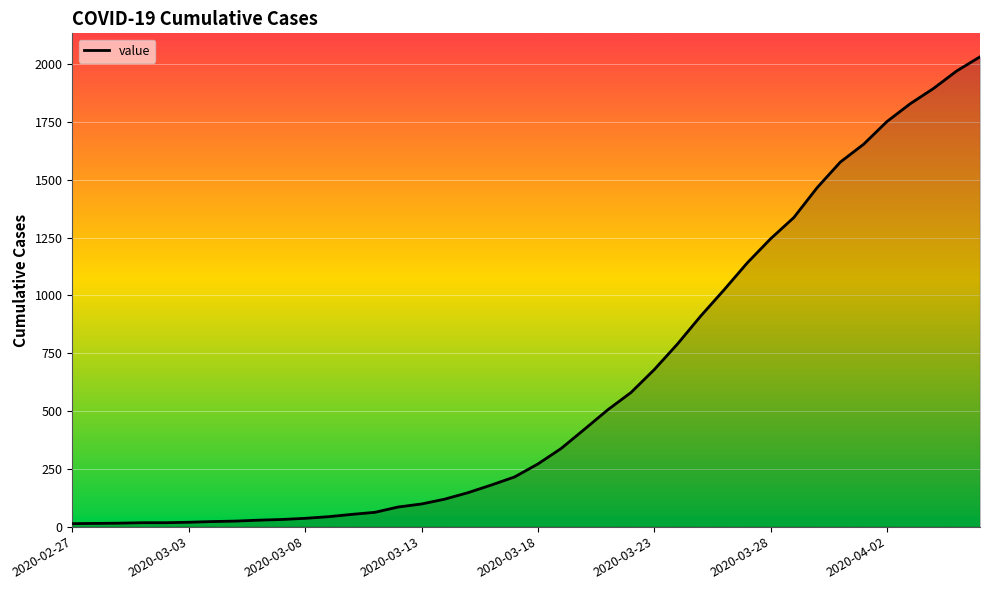

What is the greatest value displayed?

2032